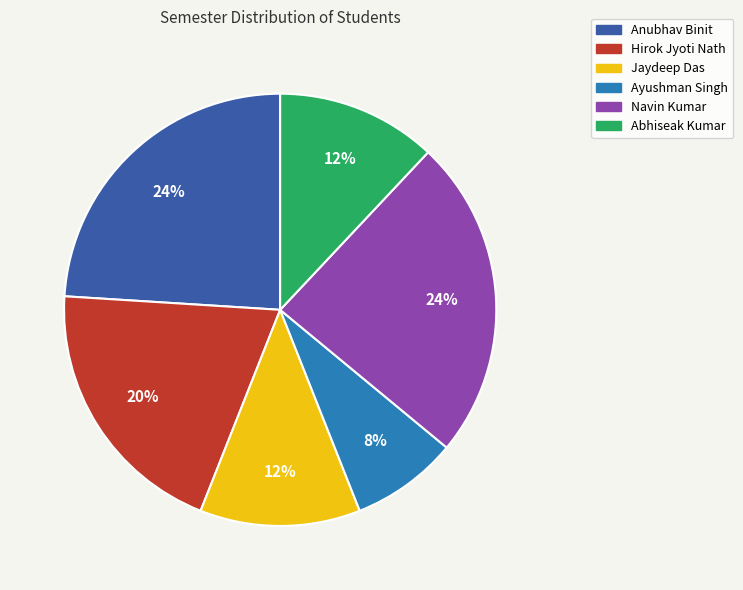

Which has a higher value, Jaydeep Das or Ayushman Singh?

Jaydeep Das